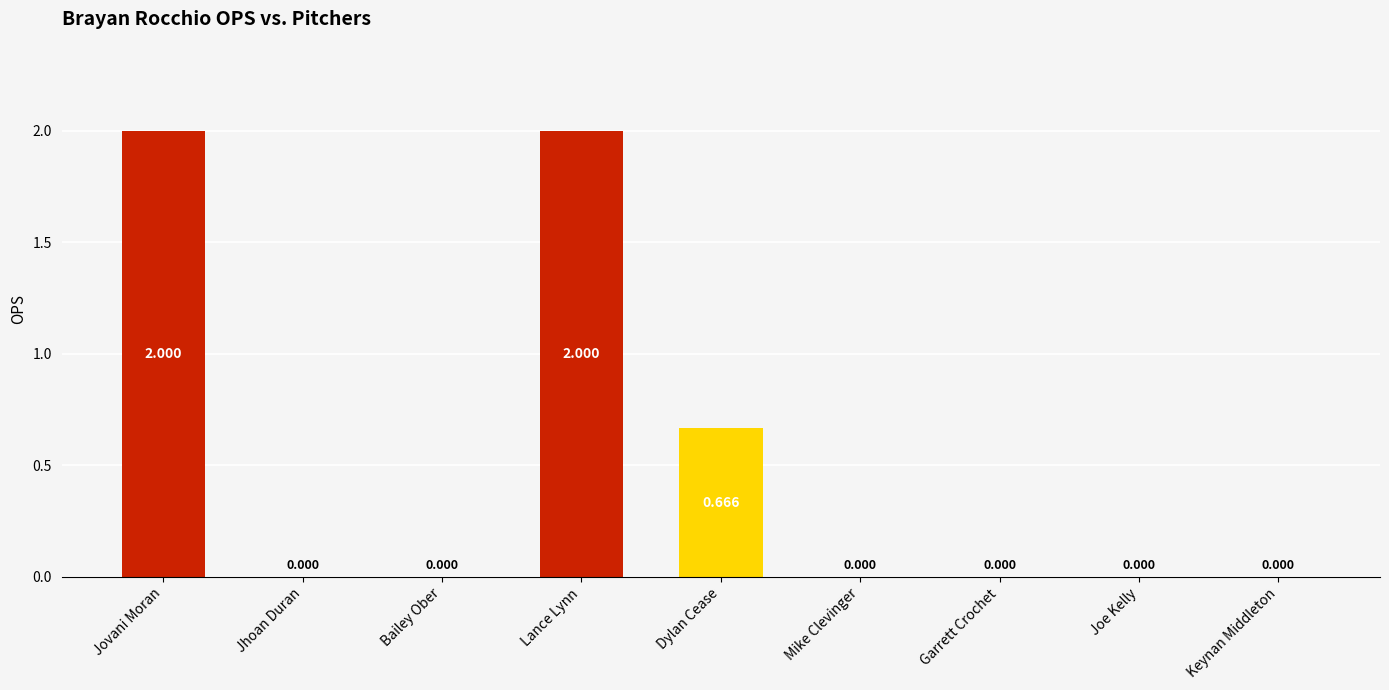

Where is the data nearest to the value 1?

Dylan Cease